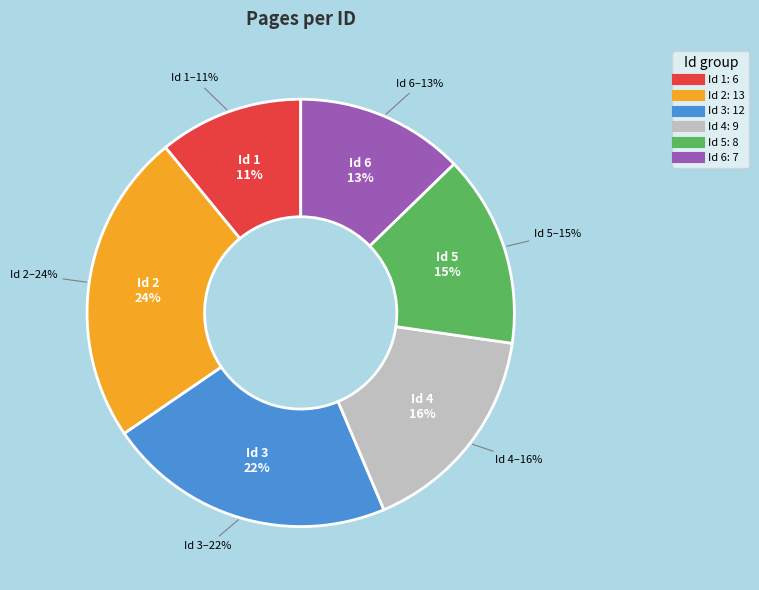

Combined, what portion of the pie is 6 and 5?

27.3%